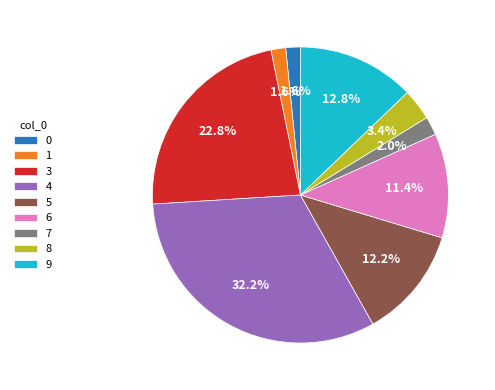

Is it true that 9 is 13% of the pie?

True